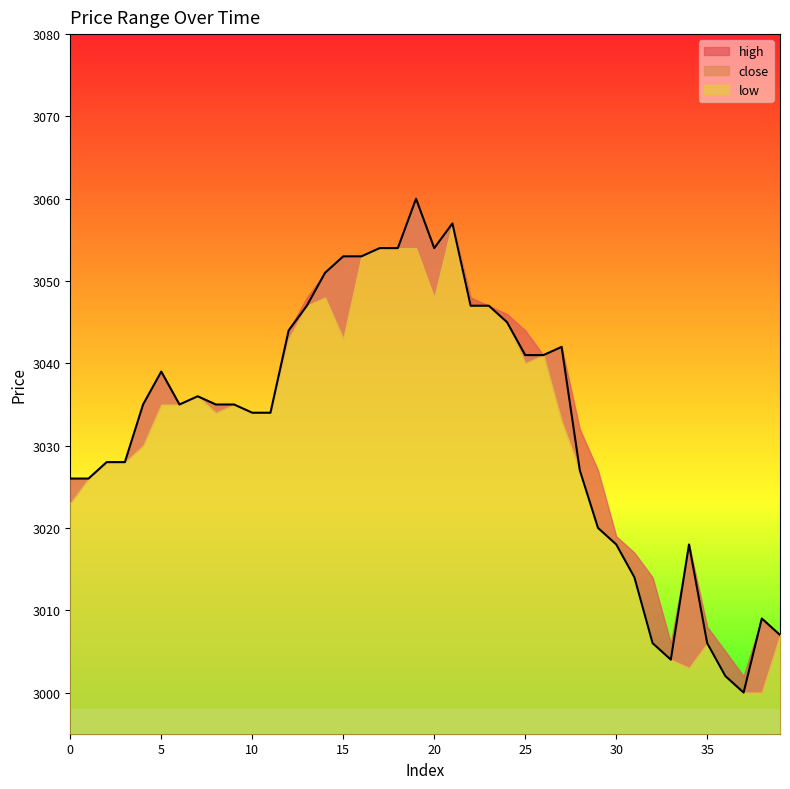

True or false: close has more than 1 interior local peaks.

True